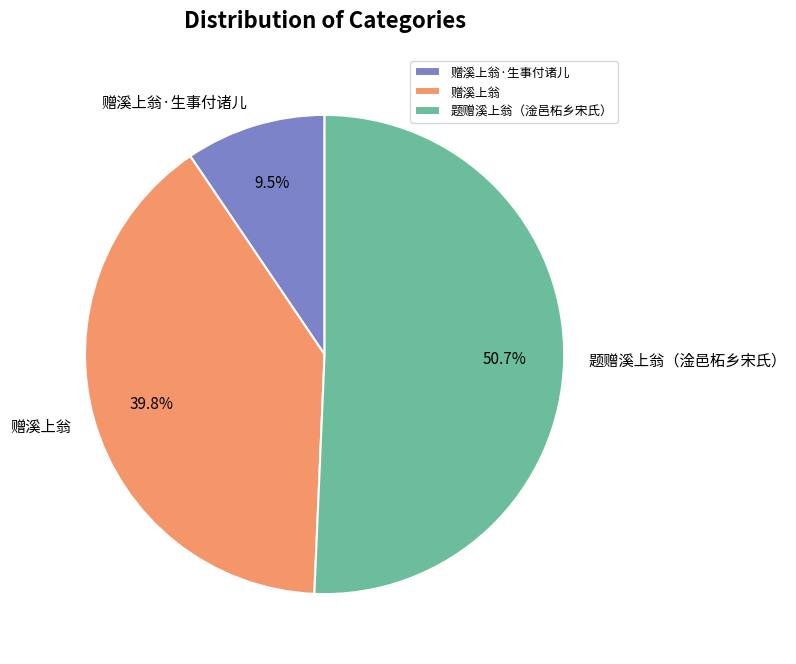

Does 赠溪上翁·生事付诸儿 represent more than half of the total?

No